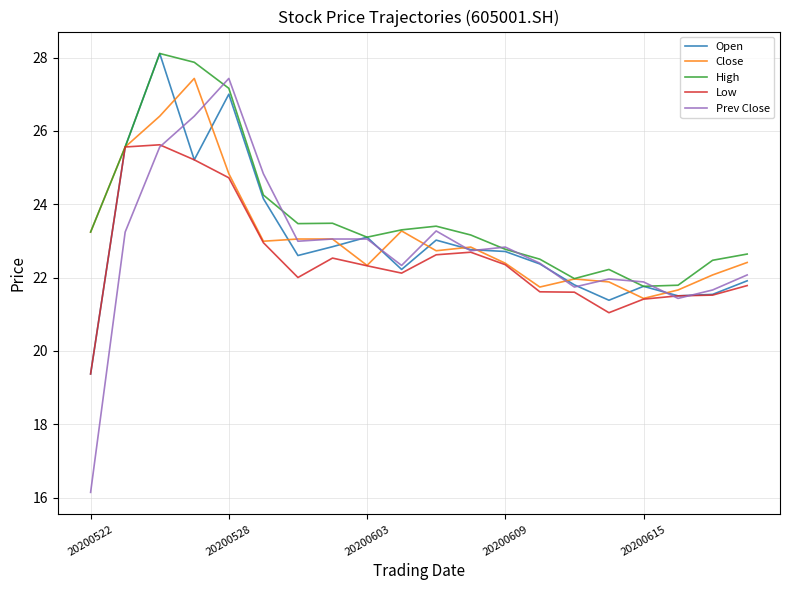

Which series has the largest total across all categories?

High